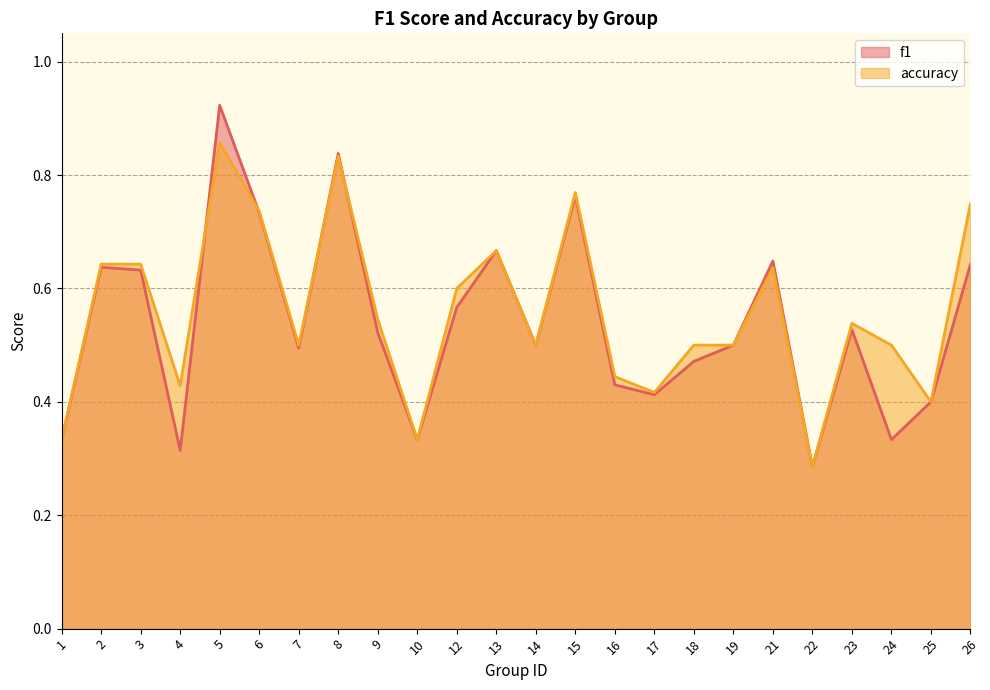

What is the difference between the maximum and minimum values in the accuracy series?

0.6